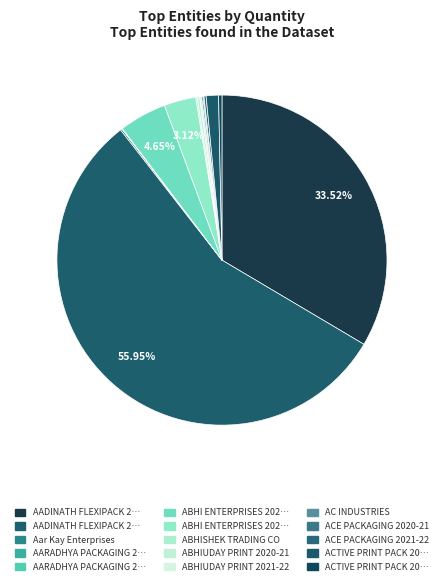

Which slice represents more than half of the pie?

AADINATH FLEXIPACK 2021-22